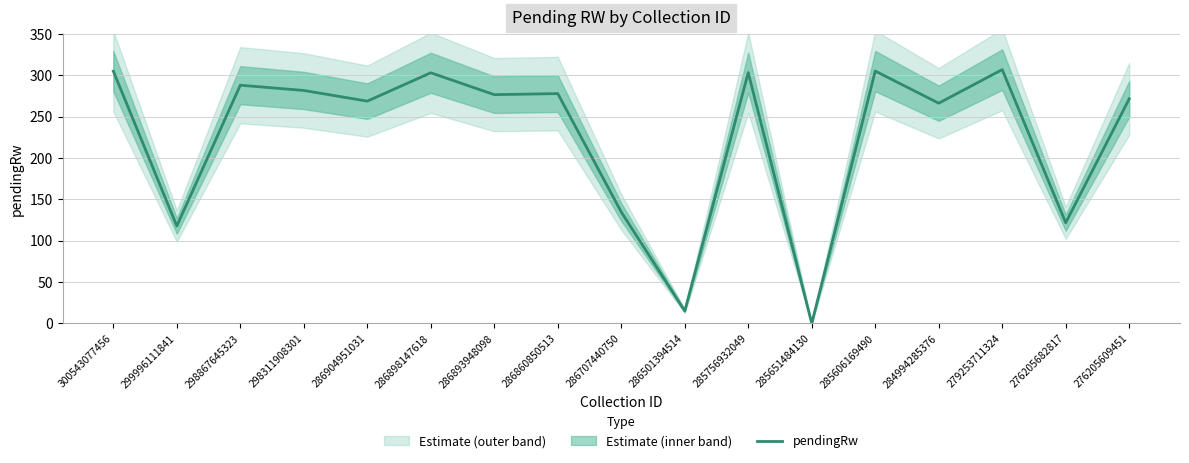

Is it true that the value at 276205682817 is 121.7?

True